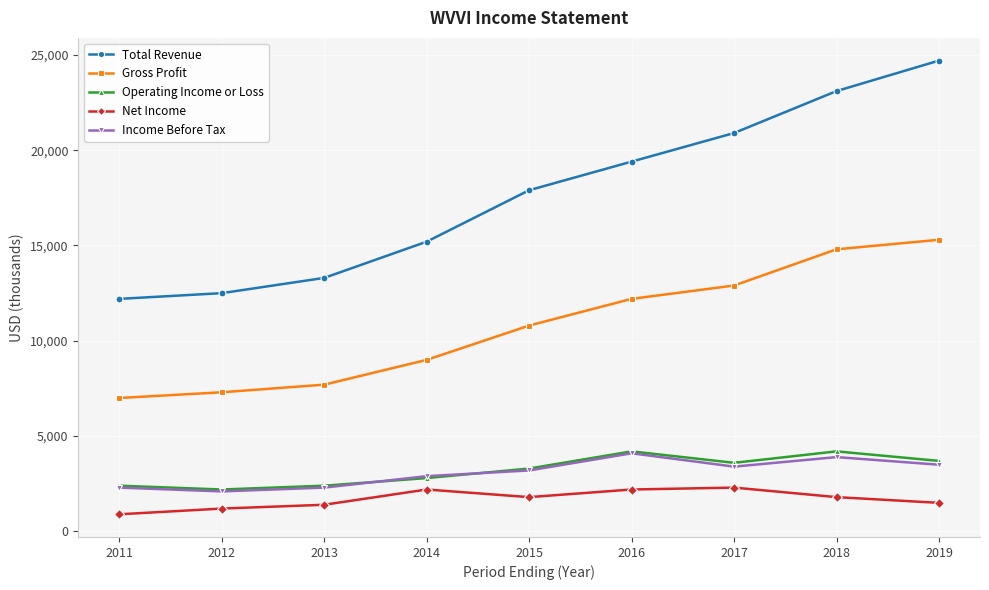

What is the difference between the highest and lowest values at 2012?

11300